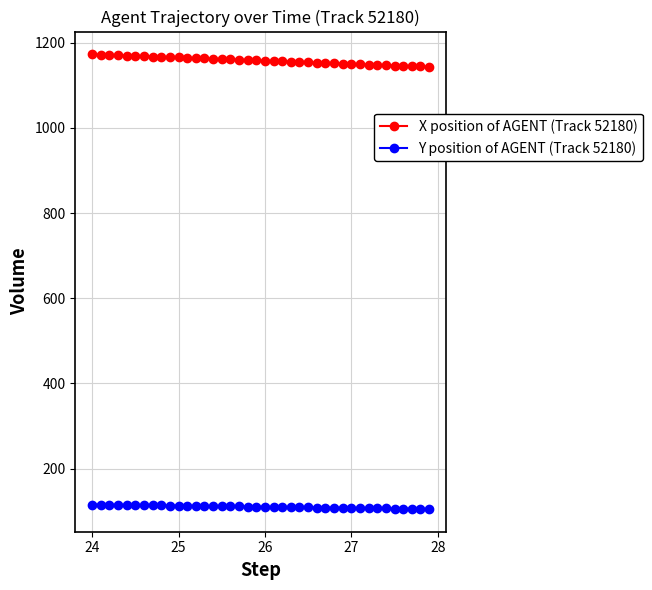

List the series in order of their overall mean, lowest first.

Y position of AGENT (Track 52180), X position of AGENT (Track 52180)